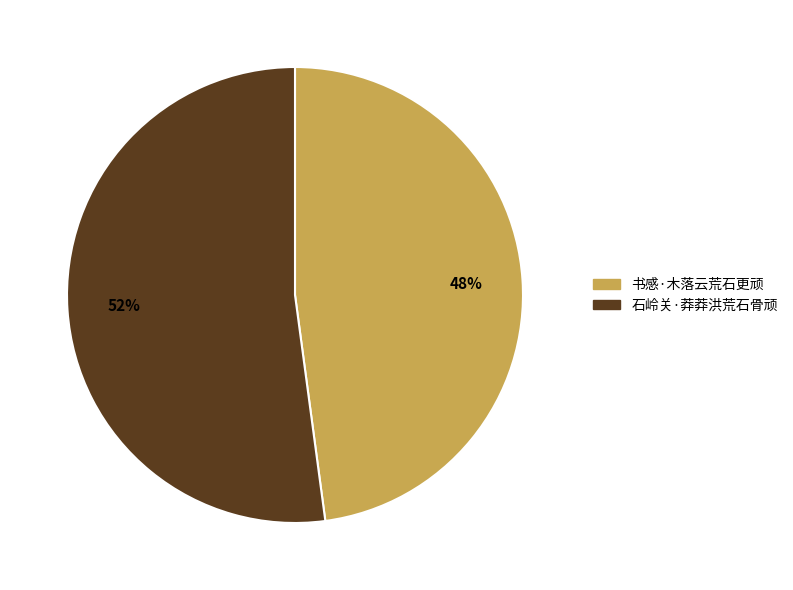

Count the number of slices in the pie.

2